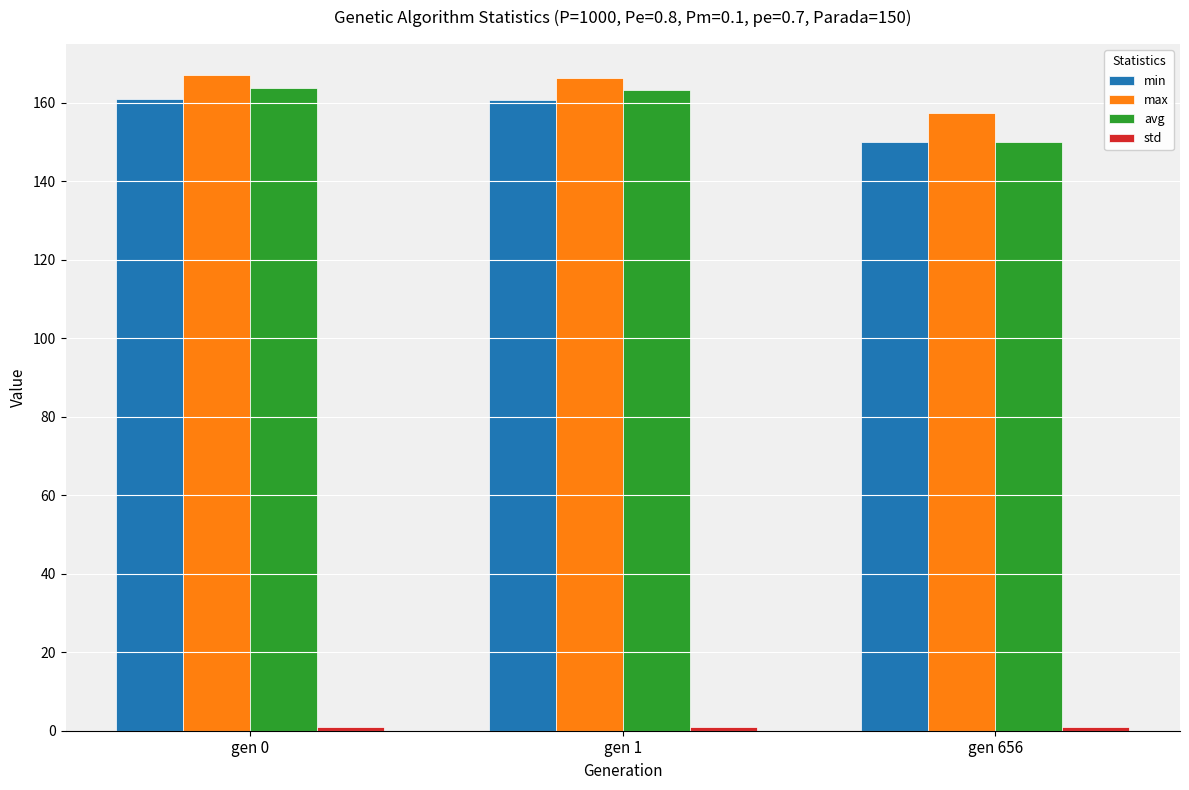

The min series shows 84.3 at gen 656. True or false?

False